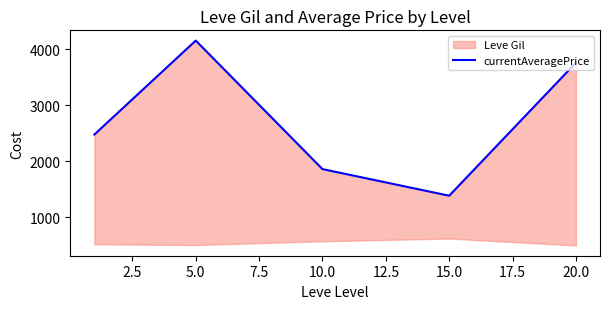

How many points are higher than both their immediate neighbors (excluding endpoints)?

1